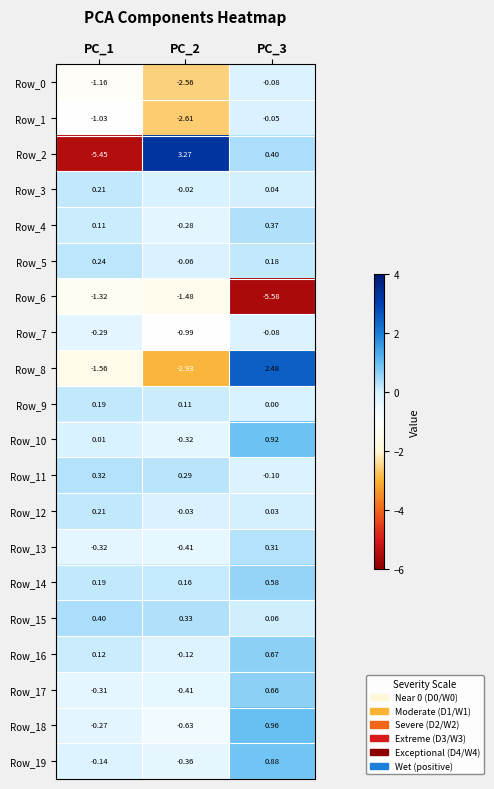

Which series has the widest spread of values?

Row_2